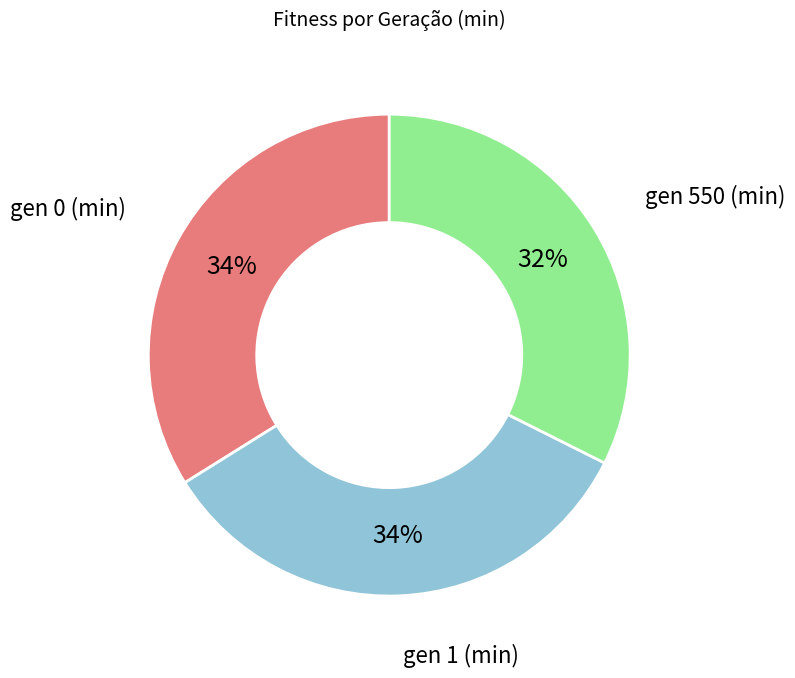

Which slice is the smallest?

gen 550 (min)